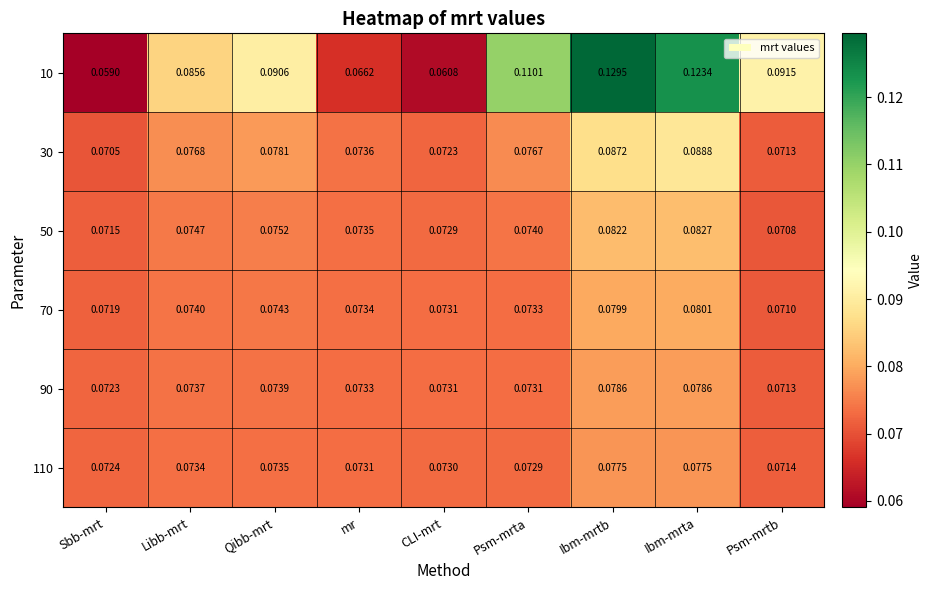

Count the number of data series in this chart.

6